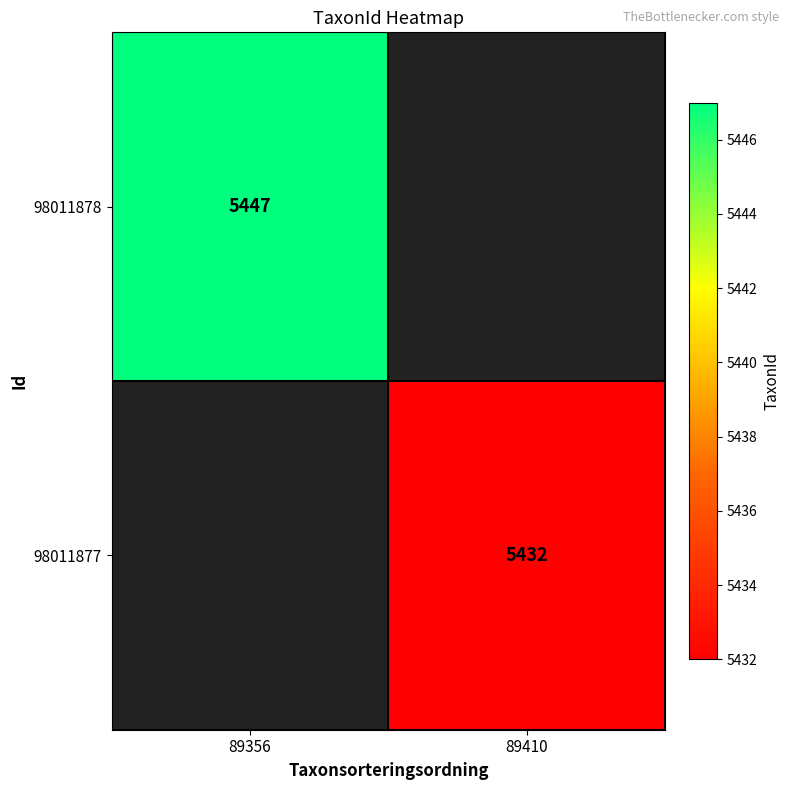

At how many categories does at least one series exceed 5435?

1